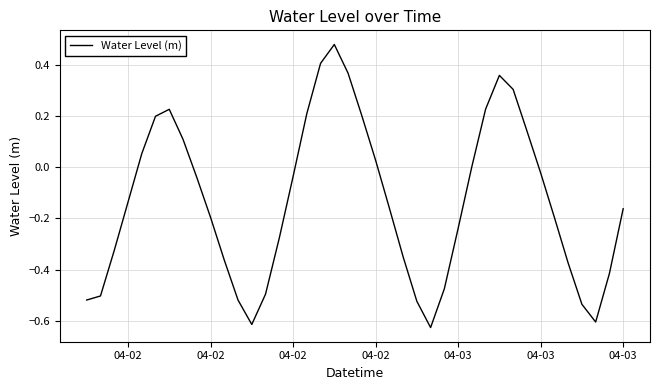

What is the difference between the maximum and minimum values?

1.1